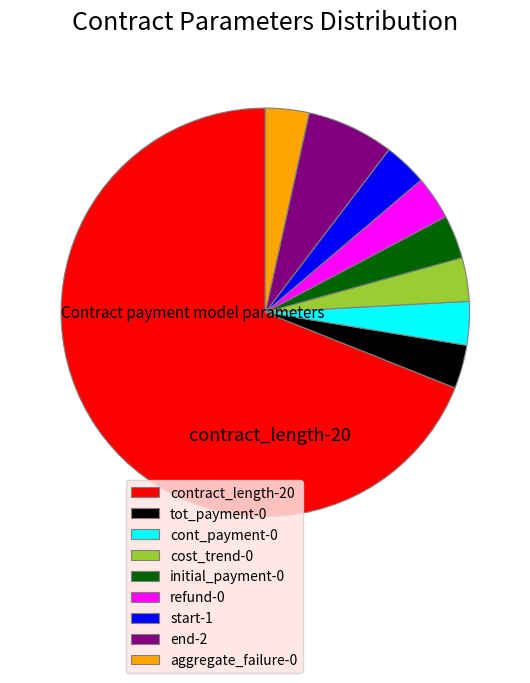

Is there a majority slice in this chart?

Yes